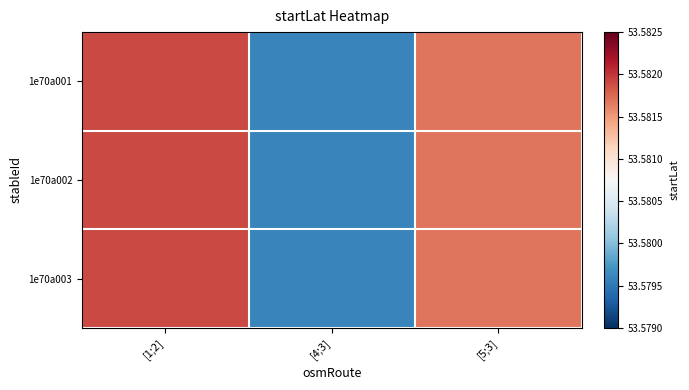

What is the total value across all series at [4;3]?

160.7